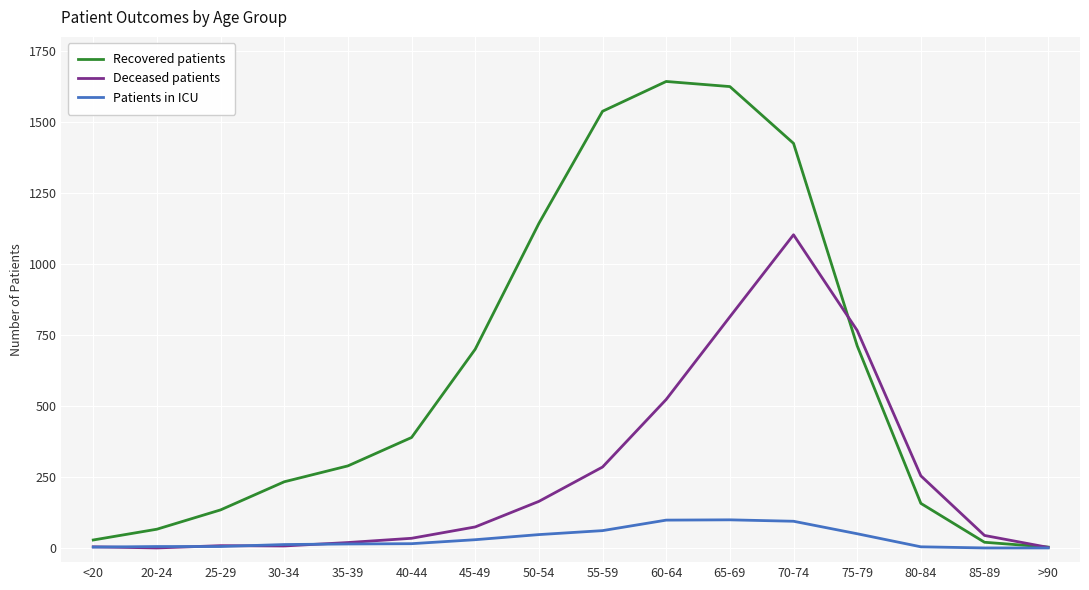

How many lines are shown in the chart?

3